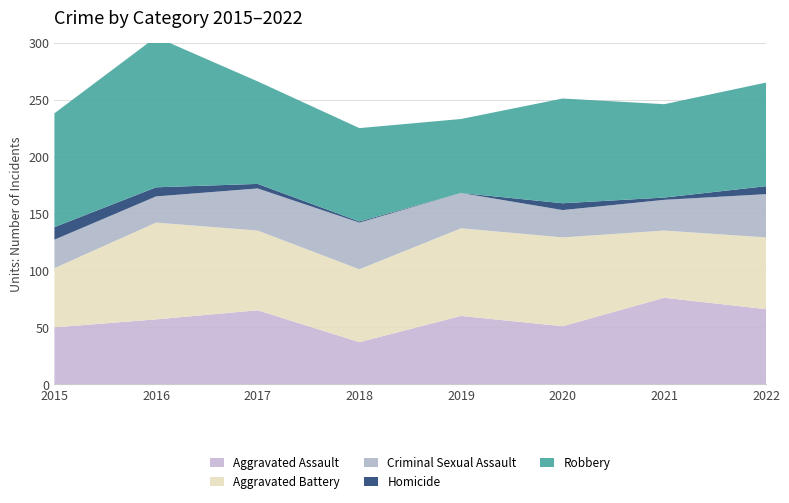

Reading left to right, what are all the values shown in this chart?

Aggravated Assault: 50	57	65	37	60	51	76	66
Aggravated Battery: 52	85	70	64	77	78	59	63
Criminal Sexual Assault: 25	23	37	41	31	24	27	38
Homicide: 11	8	4	1	0	6	2	7
Robbery: 100	132	90	82	65	92	82	91